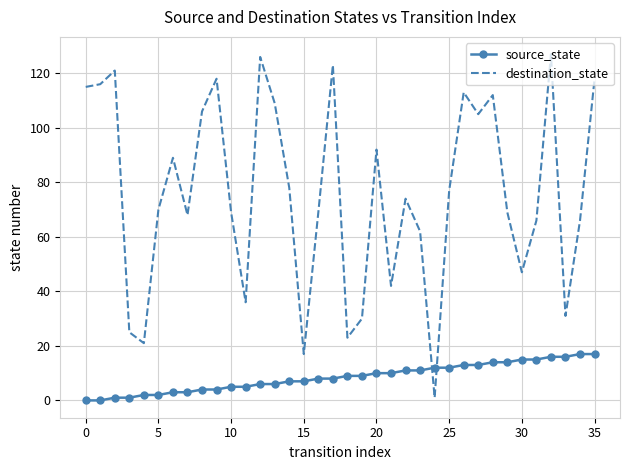

How many times do source_state and destination_state cross each other?

2